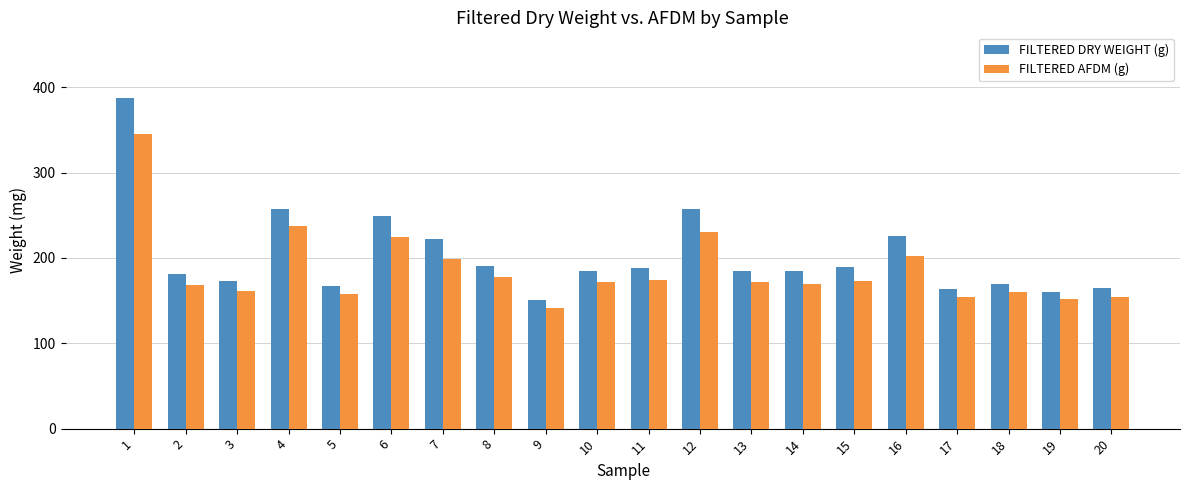

The FILTERED AFDM (g) series shows 345.2 at 1. True or false?

True